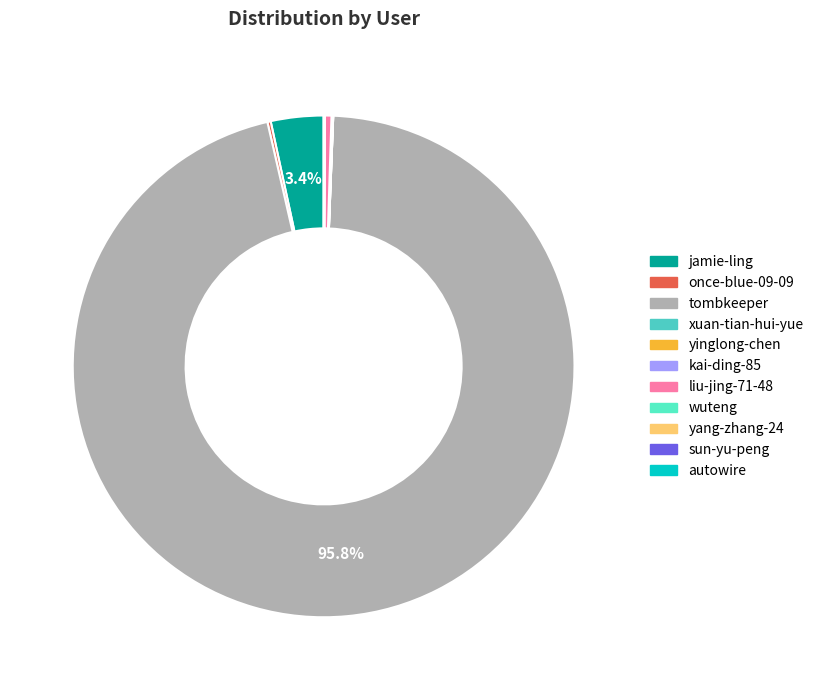

Count the number of slices in the pie.

11